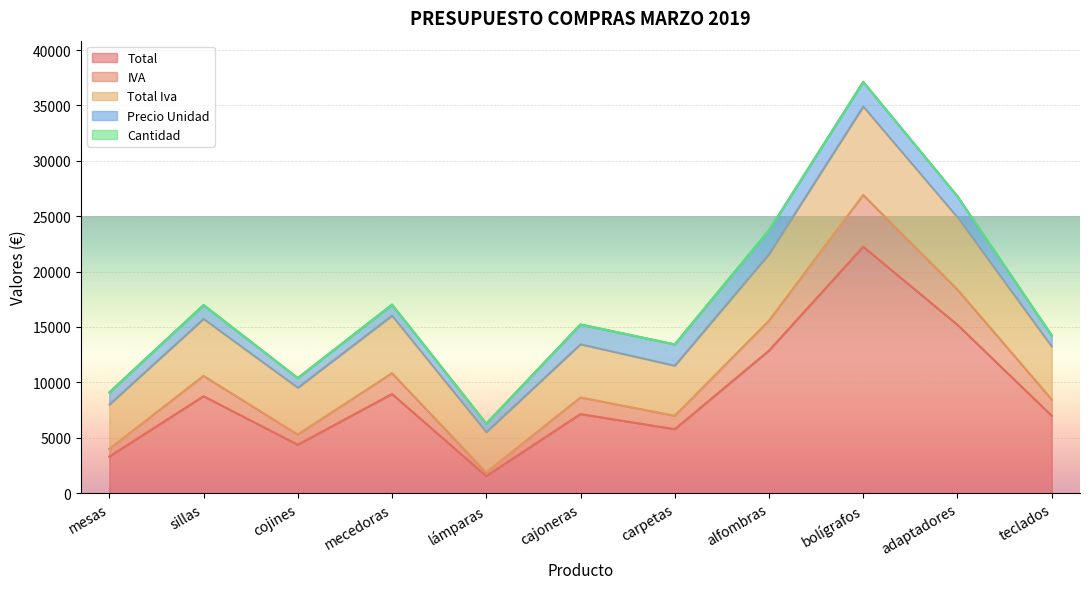

What is the minimum value for IVA?

1875.5